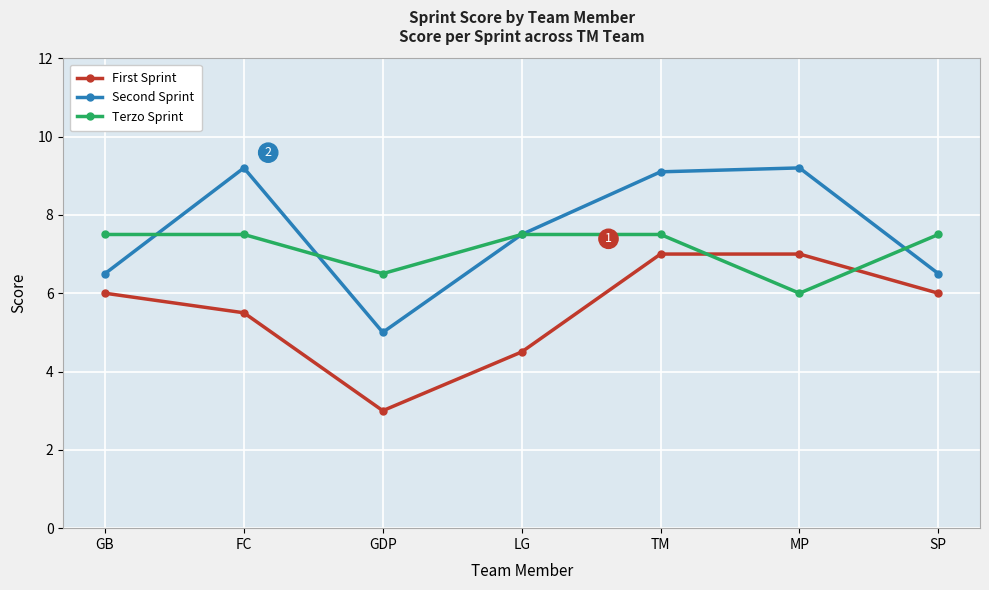

In First Sprint, how many points are lower than both neighbors (excluding endpoints)?

1